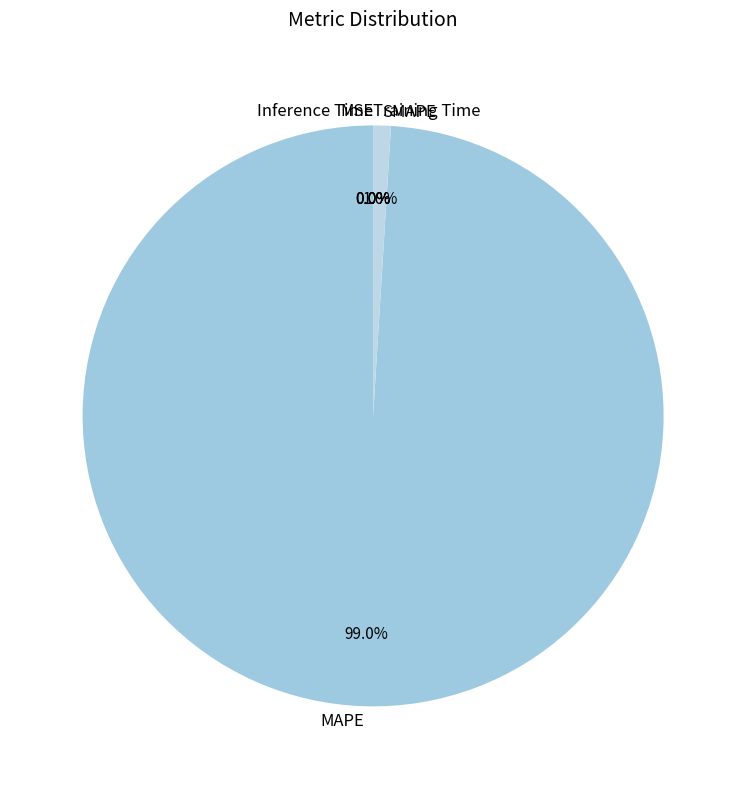

Which category has the biggest portion of the pie?

MAPE